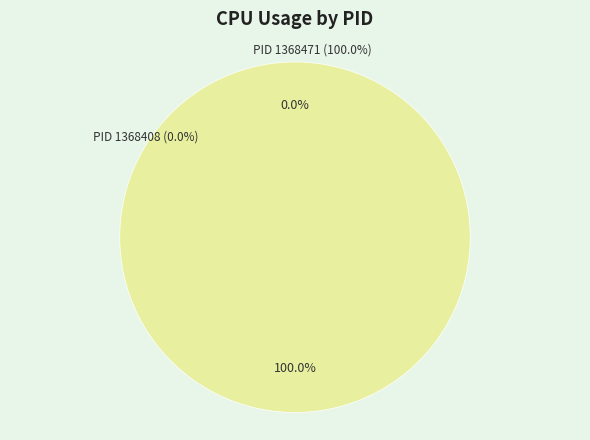

Which slice is the smallest?

1368408